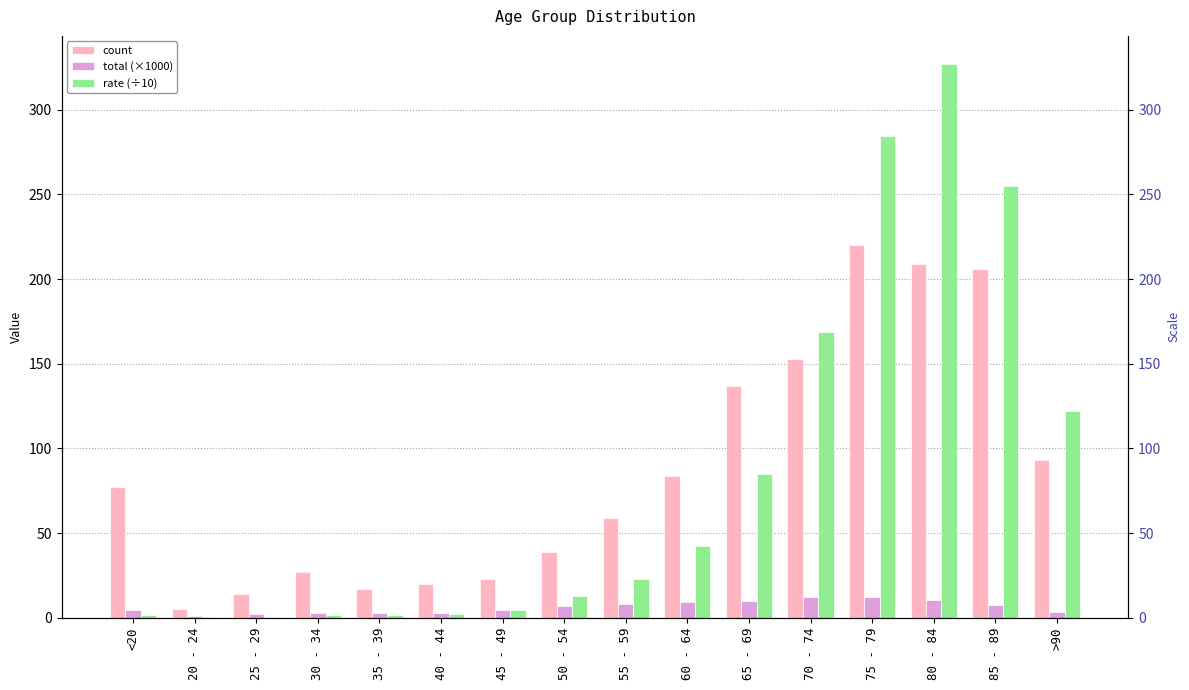

What are all the series names shown in the legend?

count, total (×1000), rate (÷10)